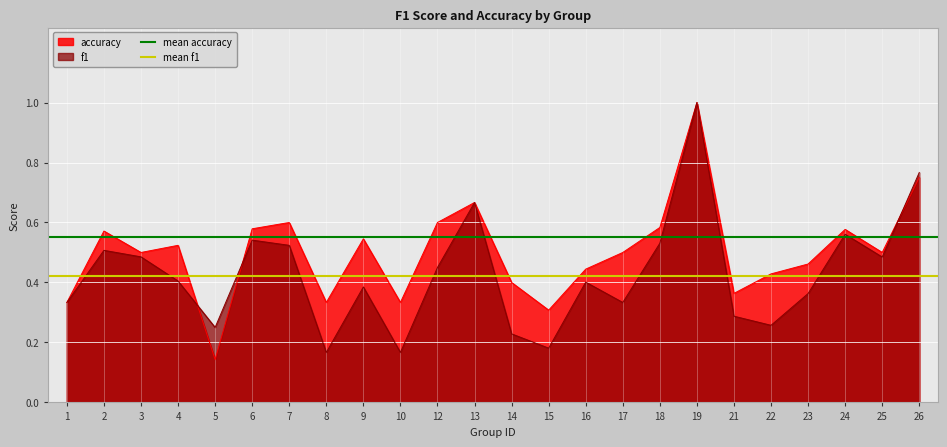

True or false: f1 has a value of 0.4 at 22.

False